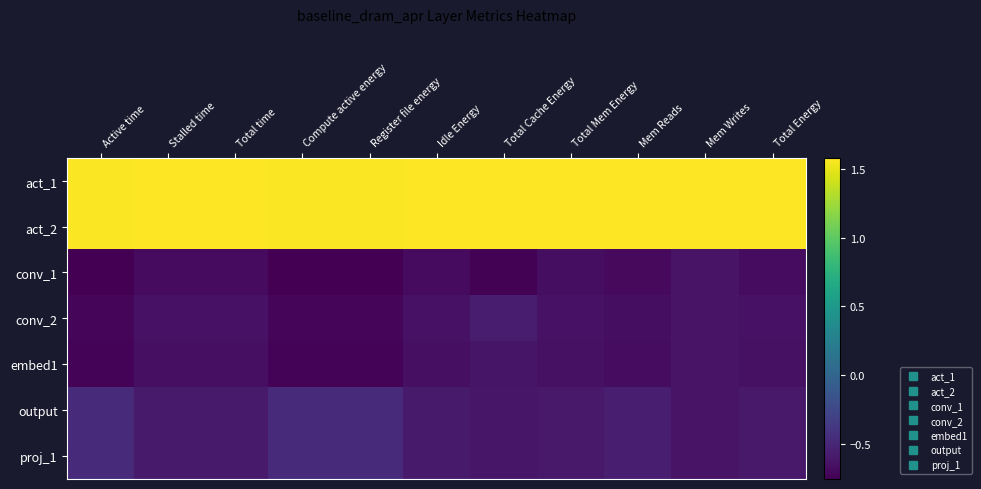

Between Idle Energy and Register file energy, which is larger?

Idle Energy